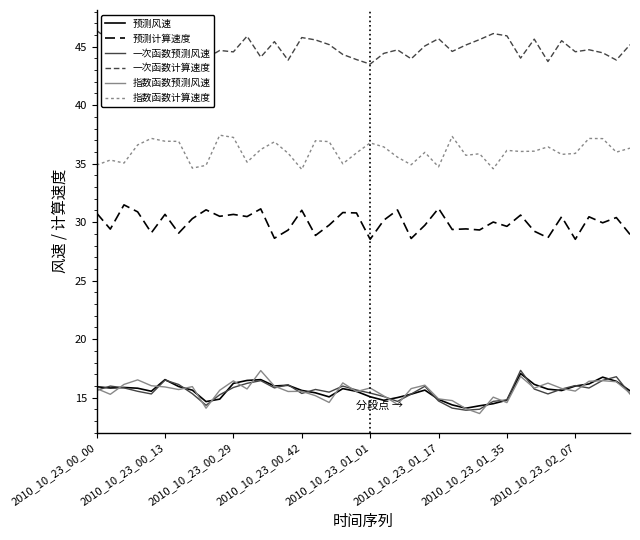

What position from the left is 28?

29